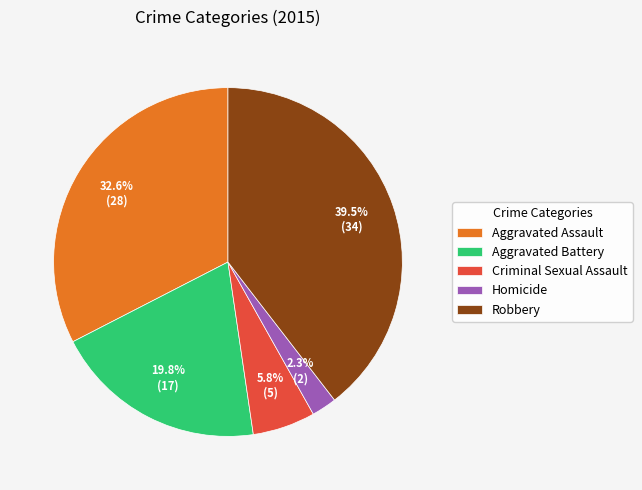

To the nearest percent, what is the average slice percentage?

20%